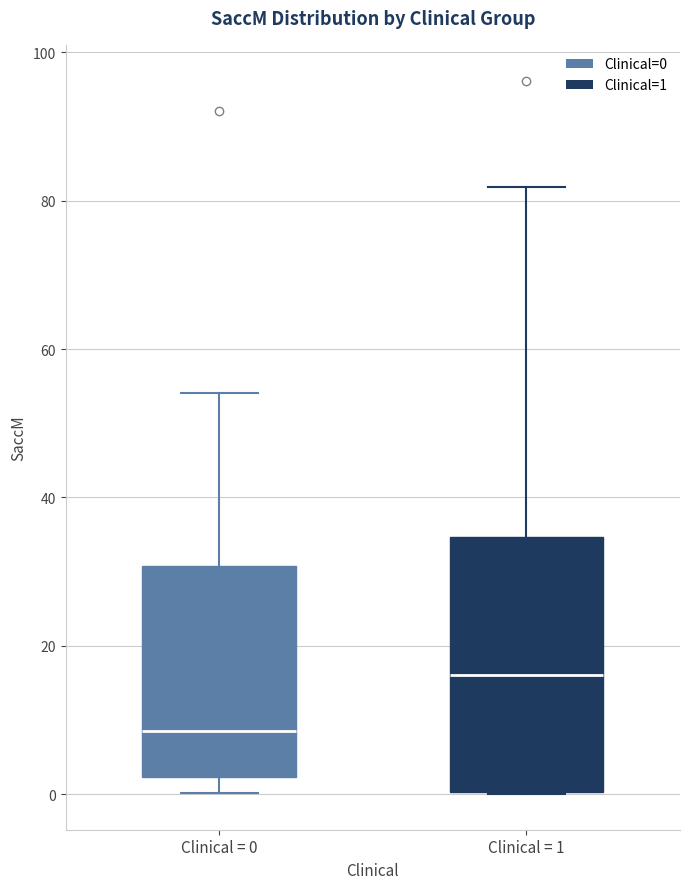

Where does the upper whisker of the box for Clinical = 1 end on the y-axis? The values are not printed on the chart, so give them approximately, as read against the axis.

82